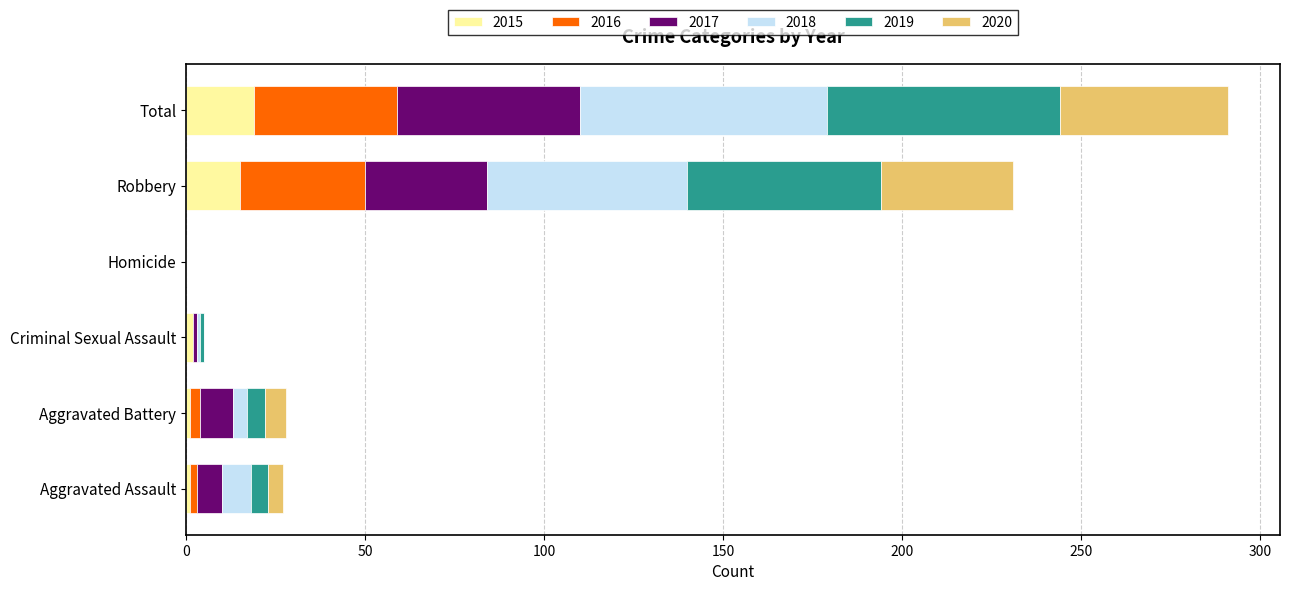

What is the highest value of the 2015 series?

19